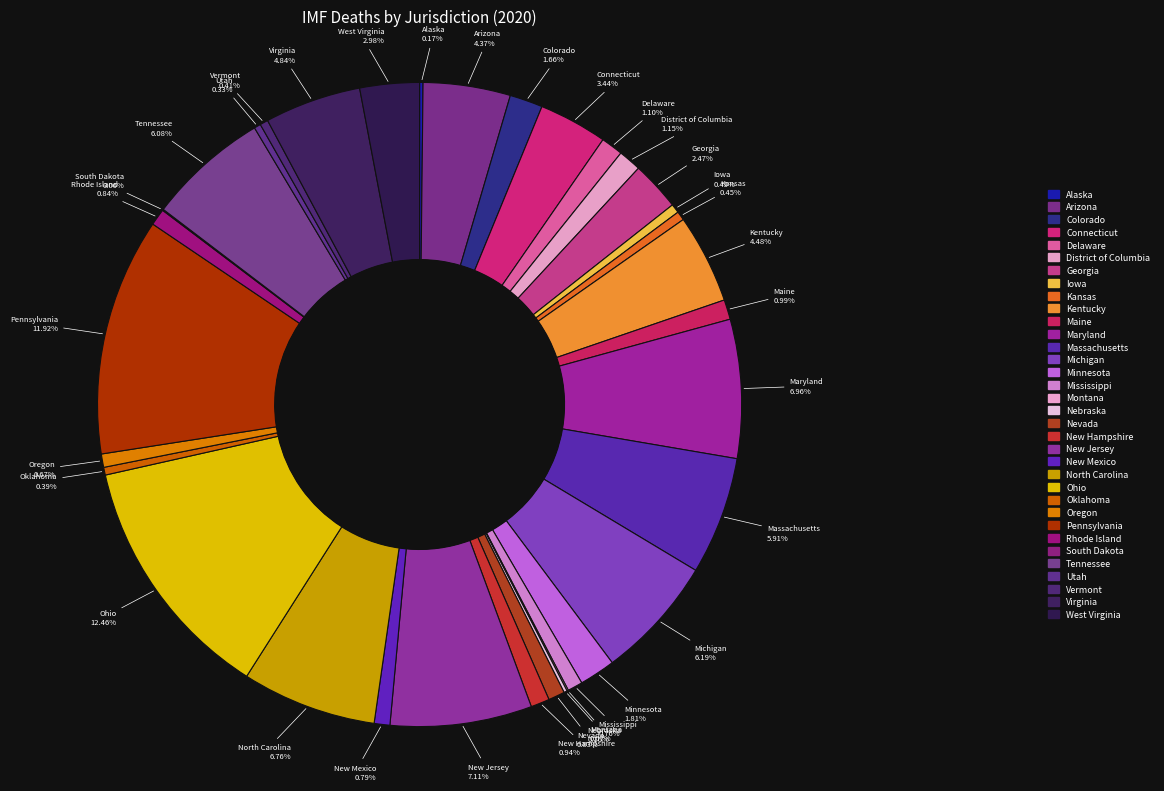

To the nearest percent, what is the difference between the Virginia and Mississippi slice percentages?

4%